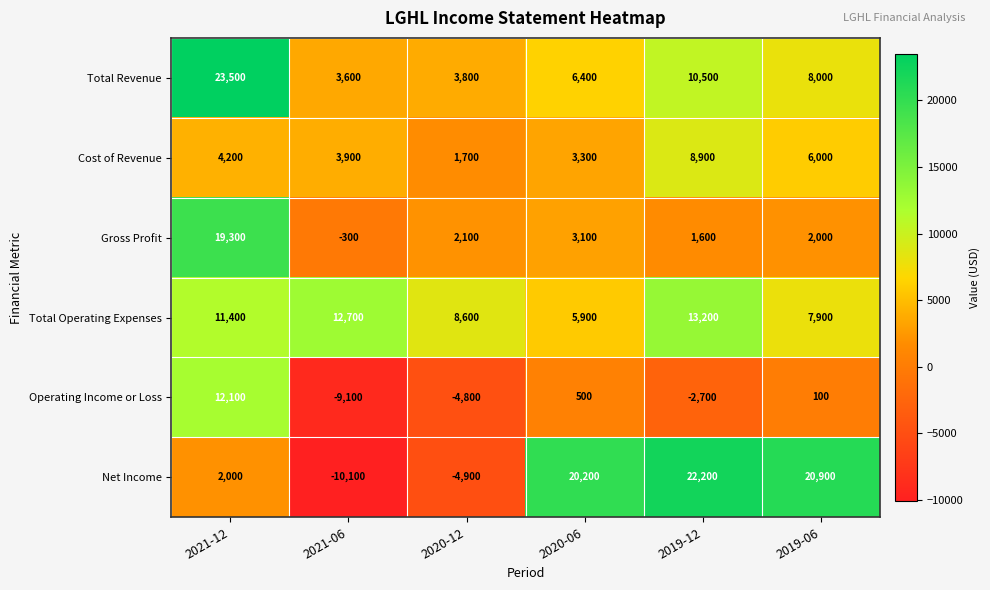

How many data points does each series have?

6